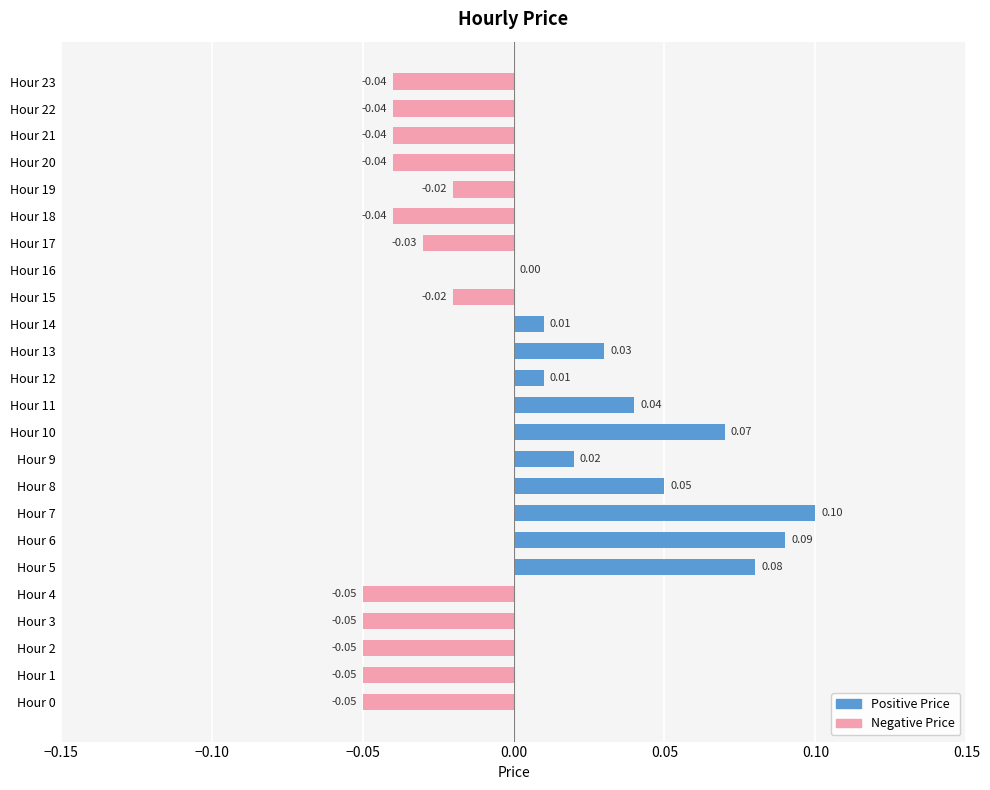

Which has a higher value, Hour 5 or Hour 1?

Hour 5